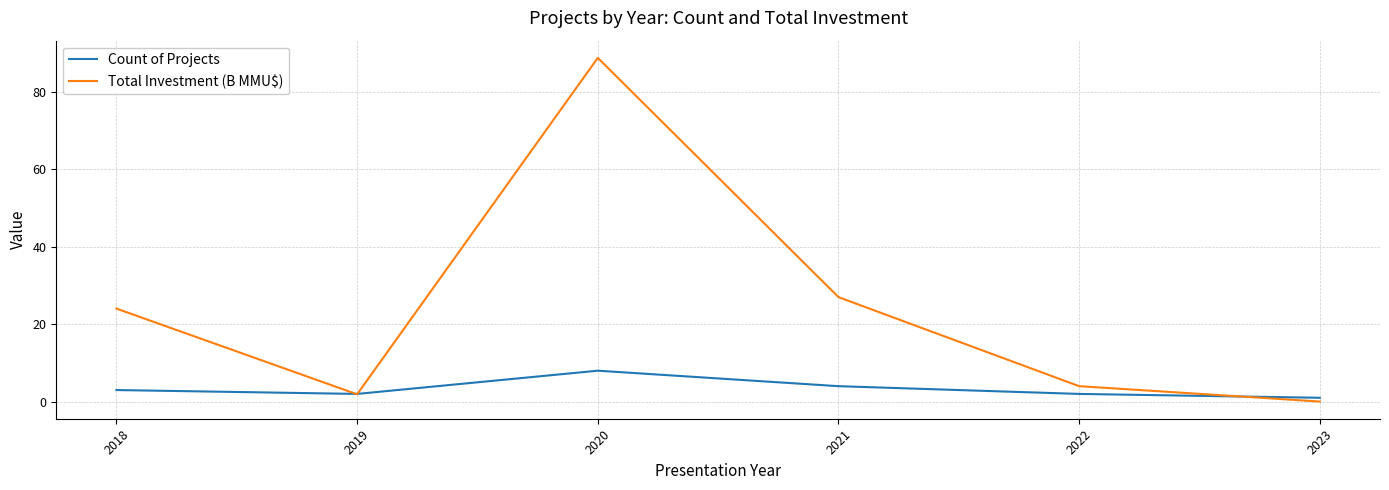

How many categories are shown in the chart?

6